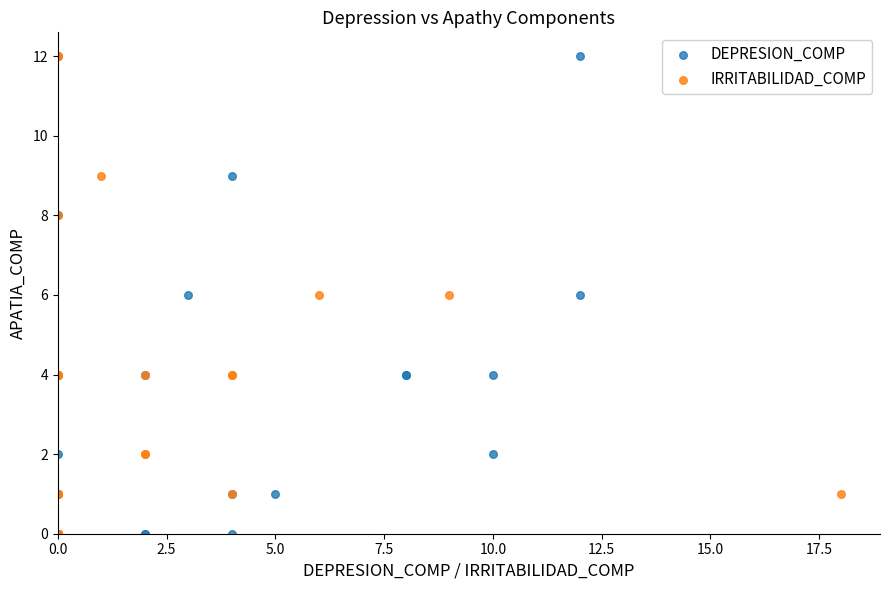

What are all the series names shown in the legend?

DEPRESION_COMP, IRRITABILIDAD_COMP